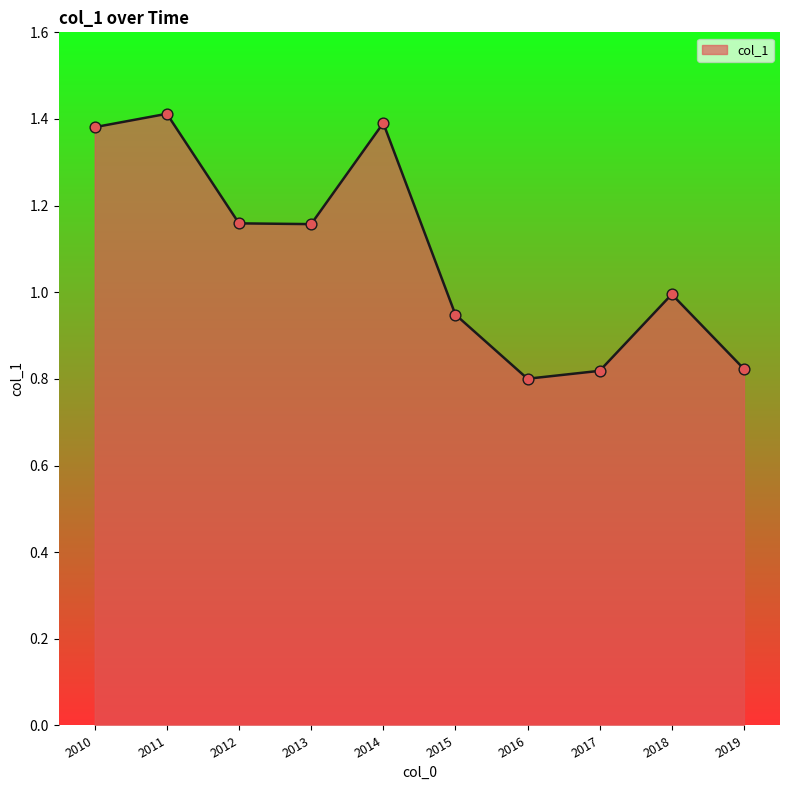

Between 2013 and 2010, which is larger?

2010